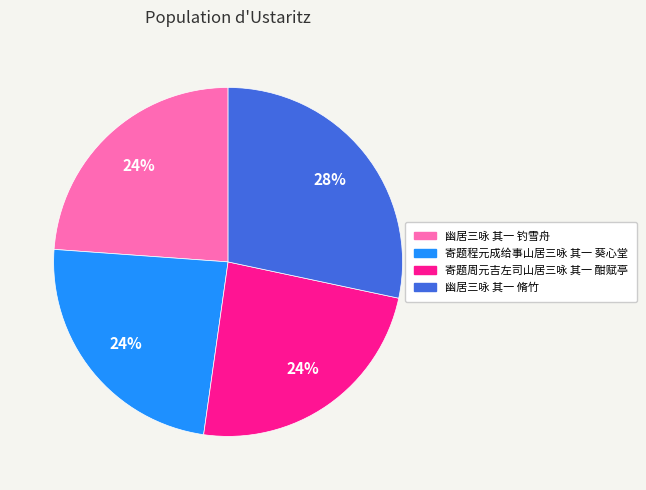

To the nearest percent, what is the difference between the 幽居三咏 其一 脩竹 and 寄题周元吉左司山居三咏 其一 酣赋亭 slice percentages?

4%